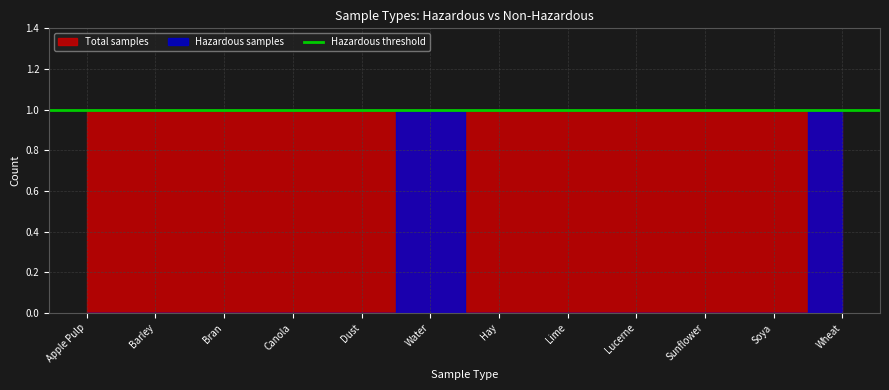

Rank the categories by Hazardous value from lowest to highest.

Apple Pulp, Barley, Bran, Canola, Dust, Hay, Lime, Lucerne, Sunflower, Soya, Water, Wheat